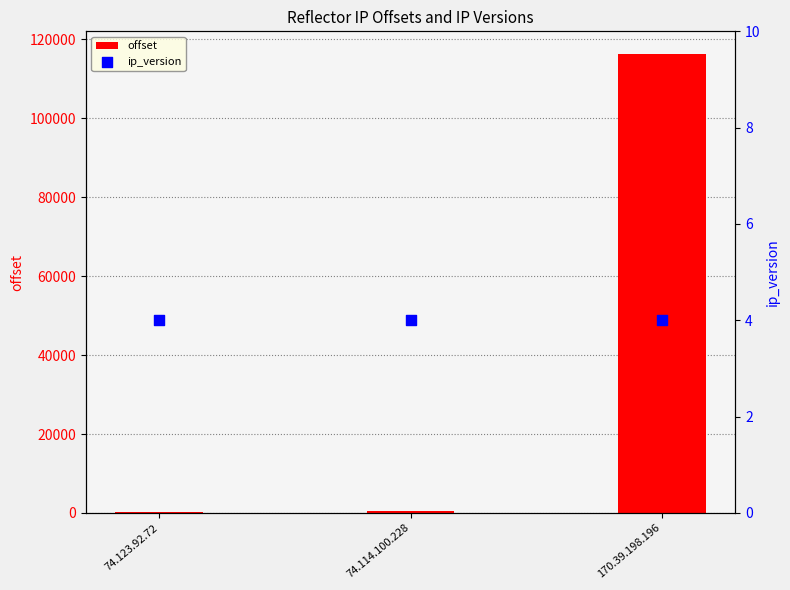

Which series reaches the minimum Y coordinate?

ip_version